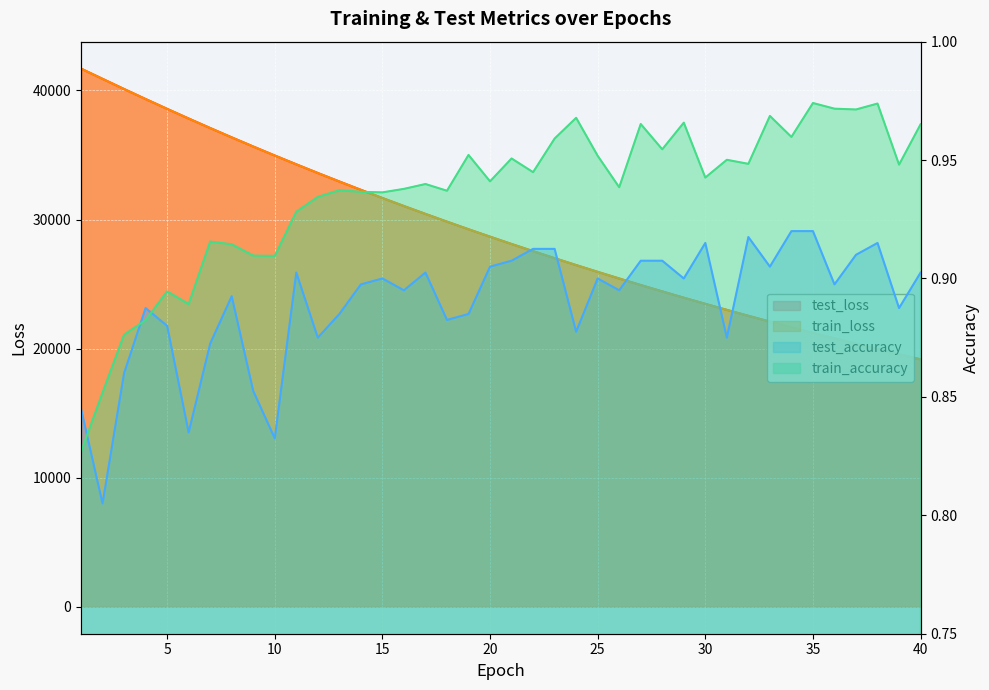

At which category does train_accuracy reach its first local peak?

5